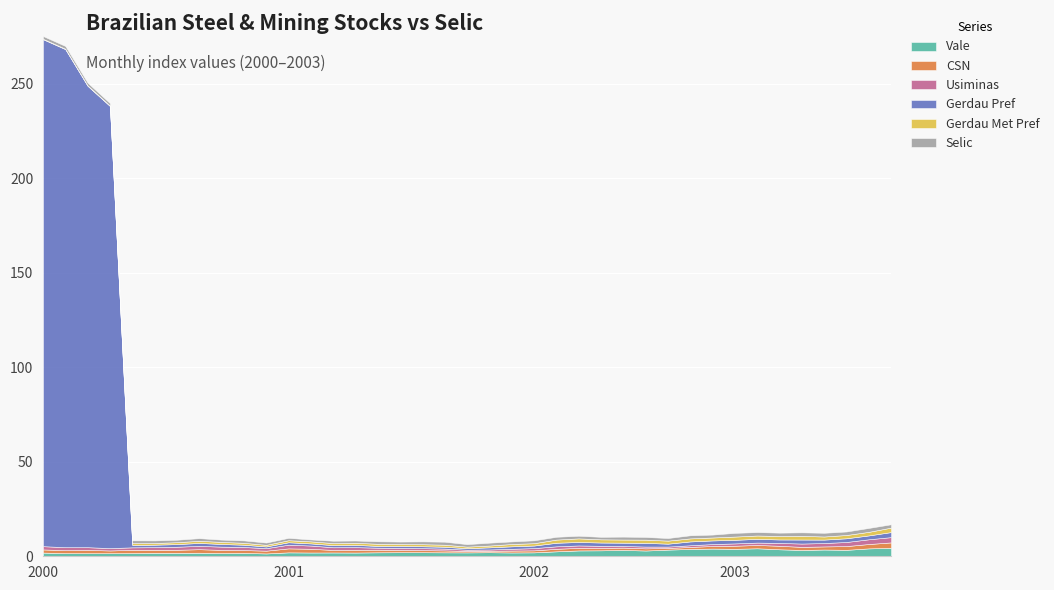

Which category has the highest value in the Gerdau Pref series?

2000-01